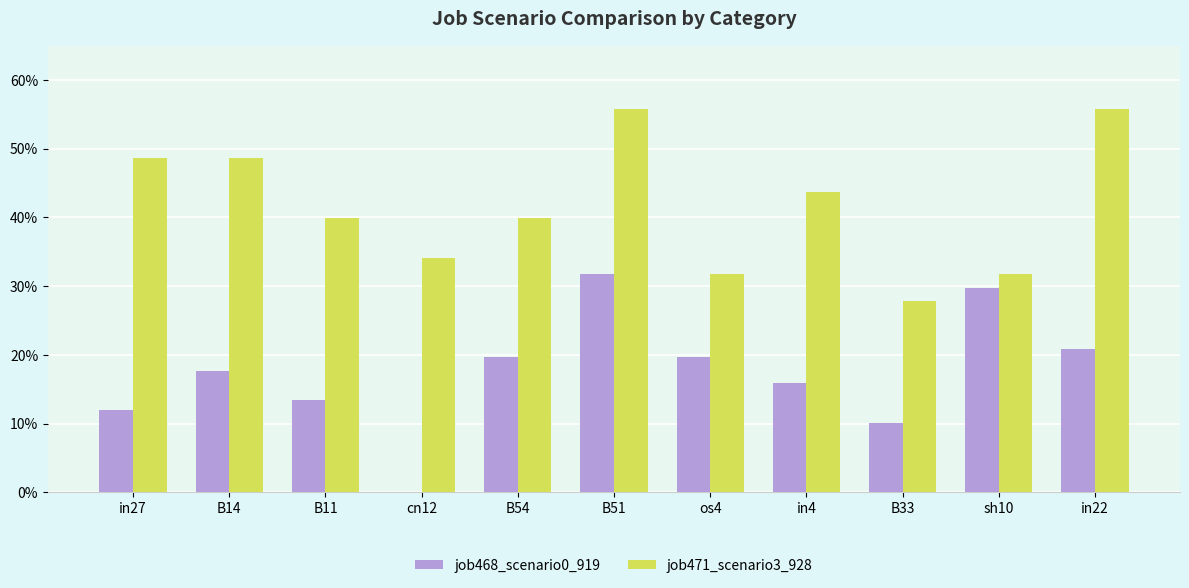

Are the bars grouped side by side (vs. stacked)?

Yes